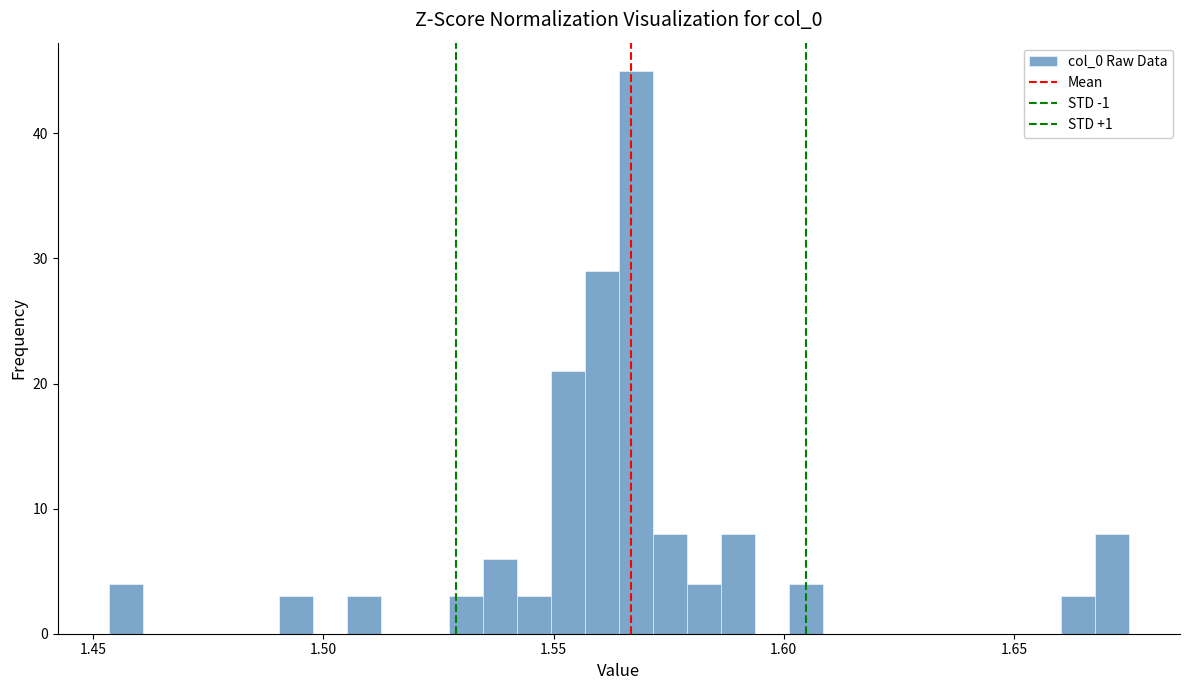

Read against the x-axis, roughly where is the centre of the tallest bar?

1.570